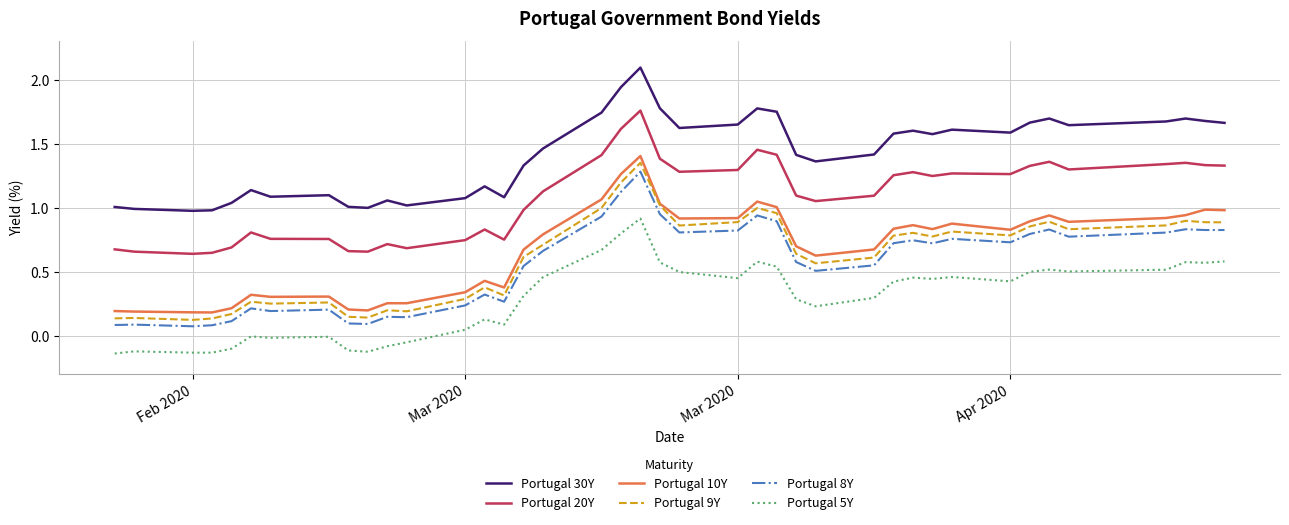

True or false: Portugal 10Y and Portugal 30Y intersect in this chart.

False